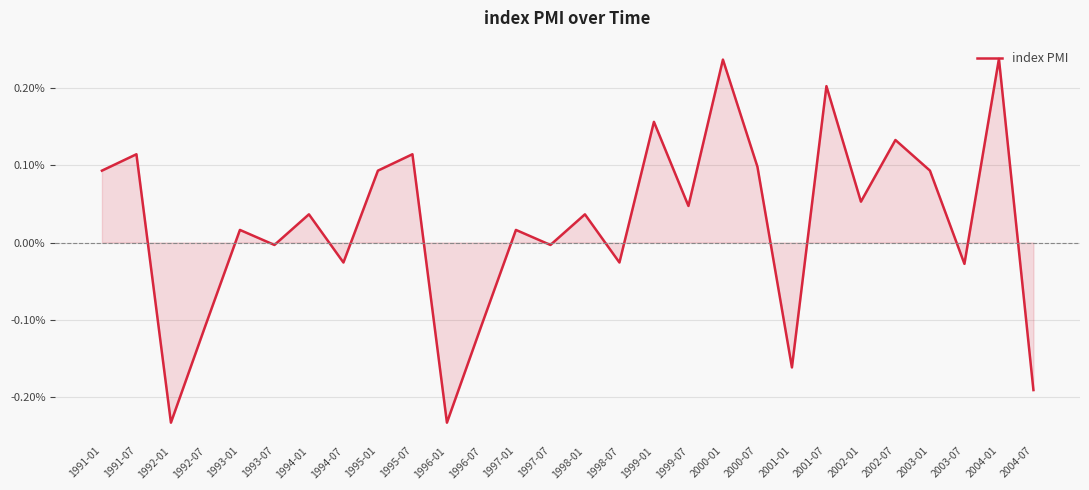

Does the chart have visible grid lines?

Yes